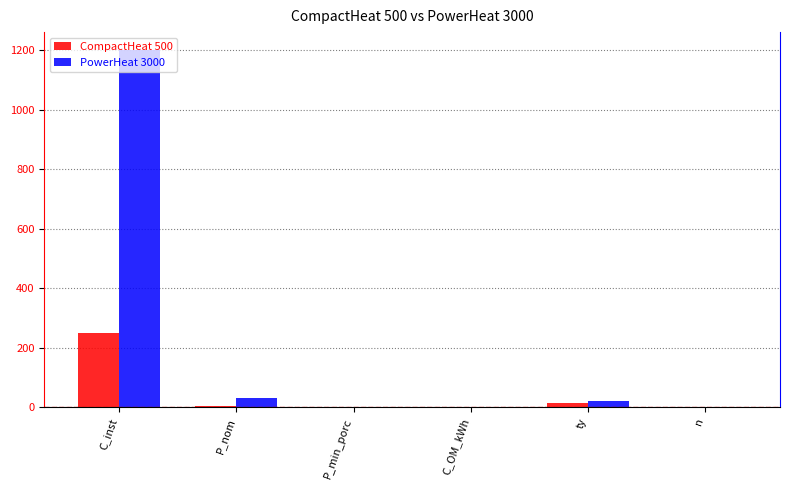

What is the sum of all CompactHeat 500 values?

271.2